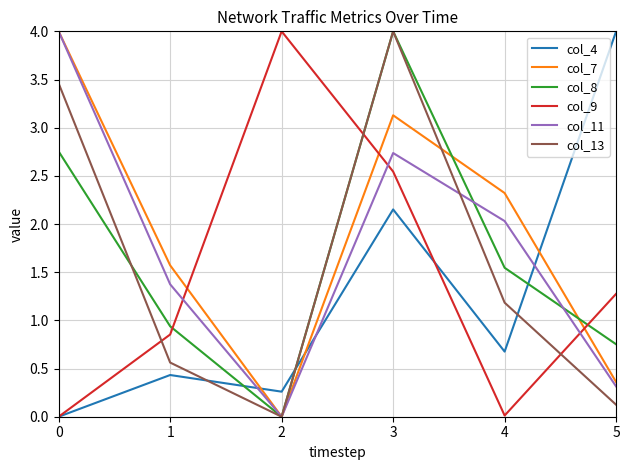

At how many categories does at least one series exceed 2?

5